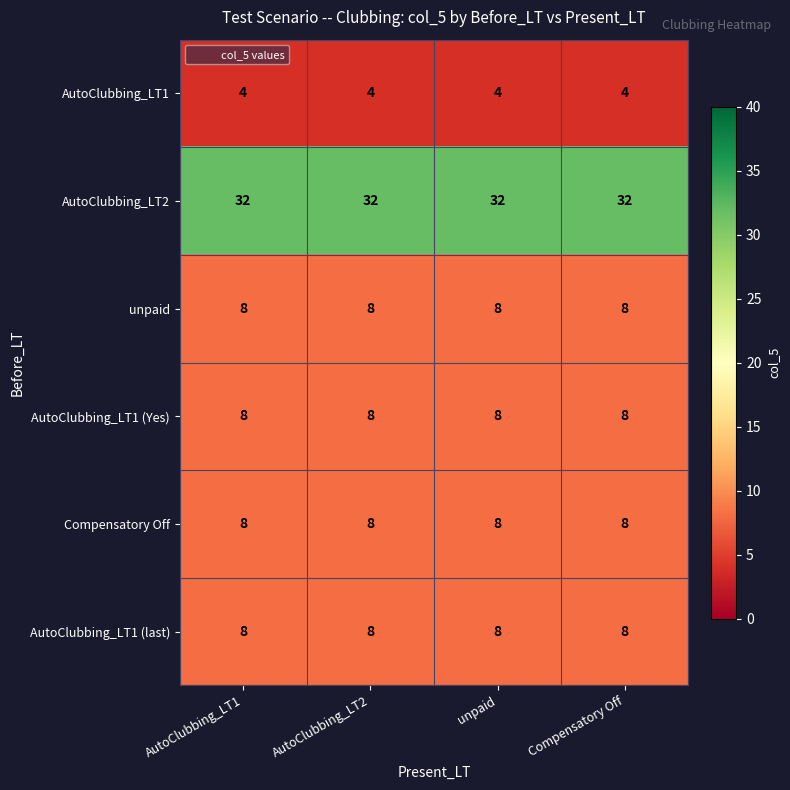

What is the approximate value of AutoClubbing_LT1 (Yes) at AutoClubbing_LT1?

8